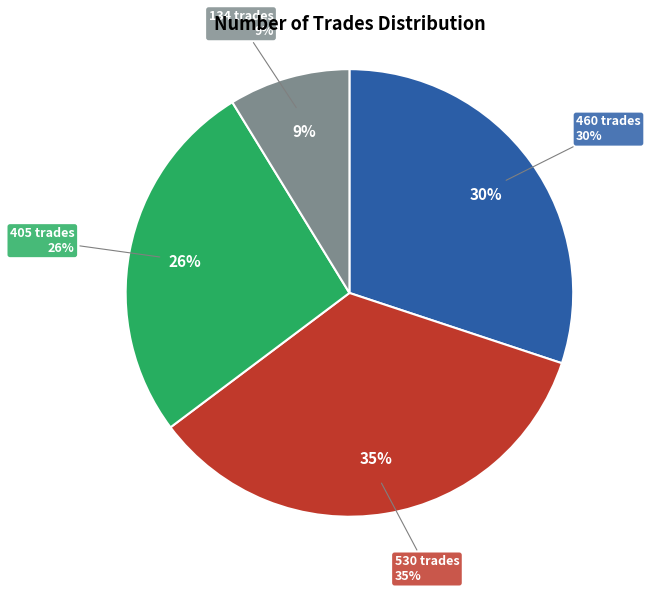

To the nearest percent, what portion does 405 trades (original) represent?

26%